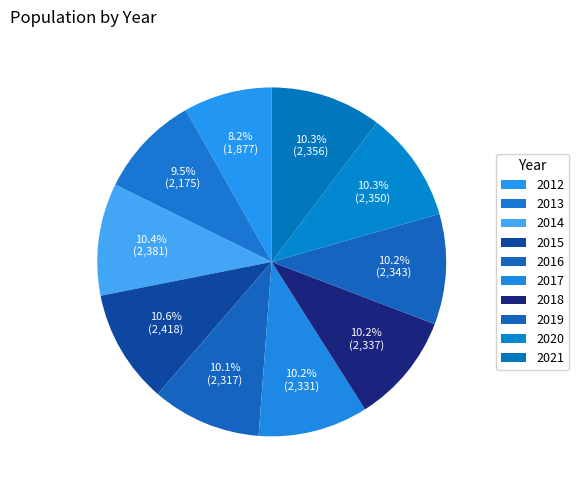

How much of the chart is everything except 2019?

89.8%